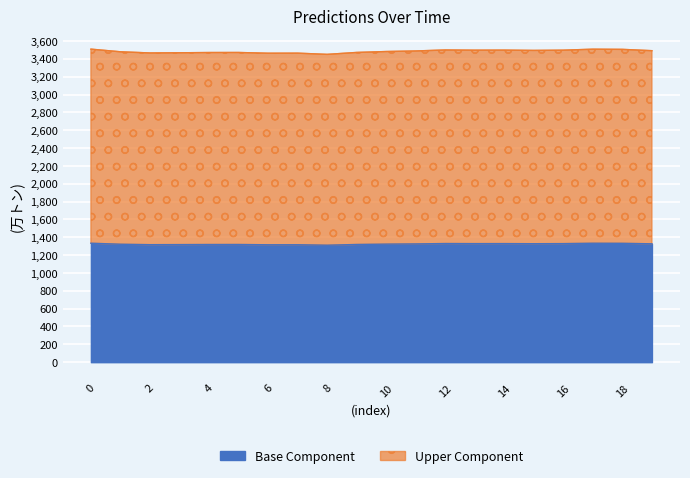

Read the value at 8.

1311.0